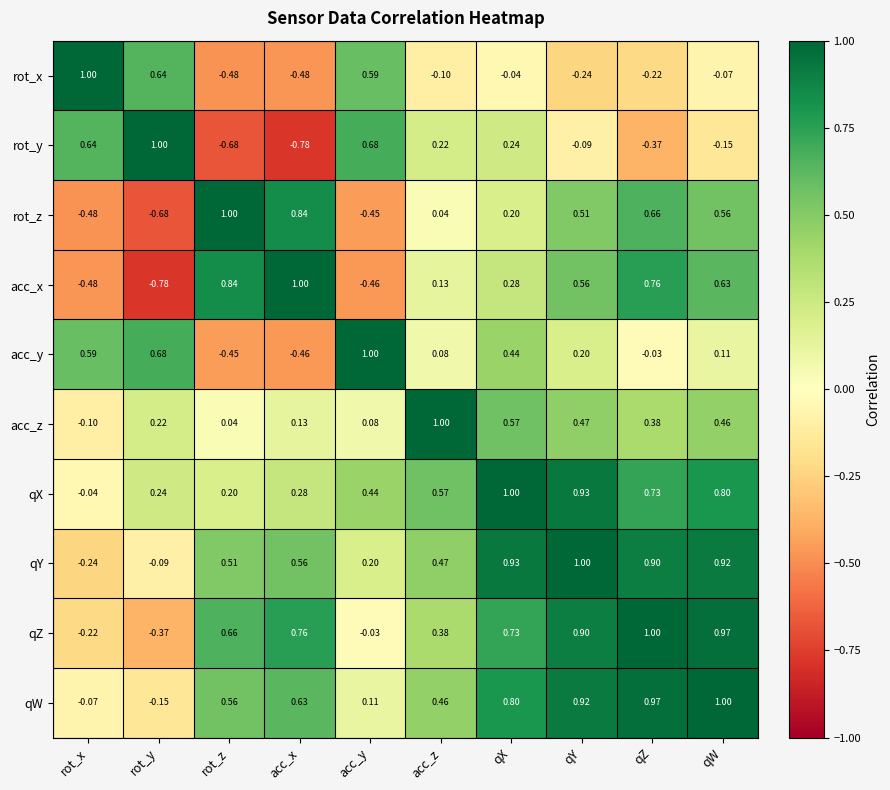

Which series has the largest total across all categories?

qW